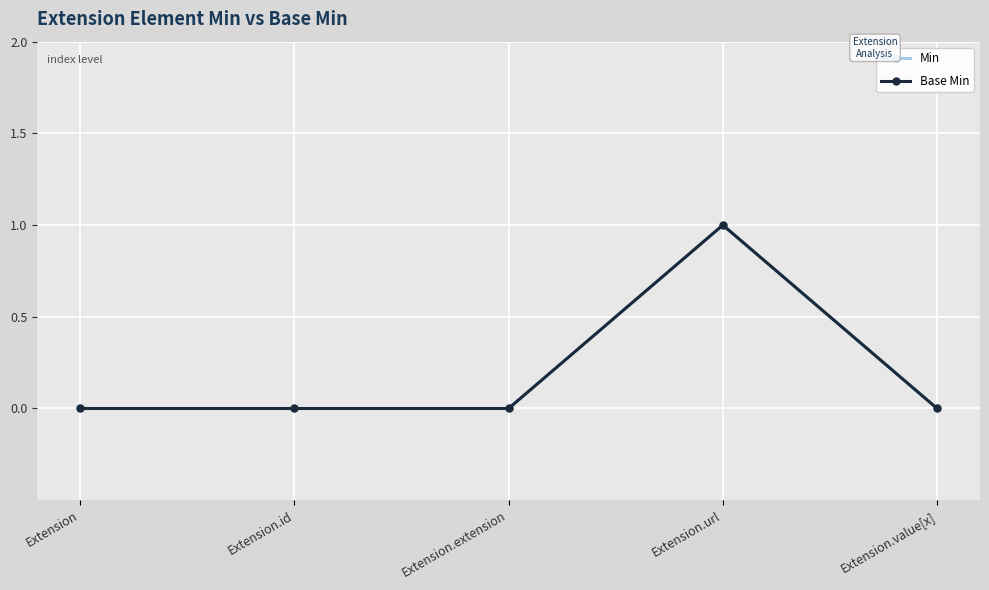

What is the label of the 2nd point from the left?

Extension.id